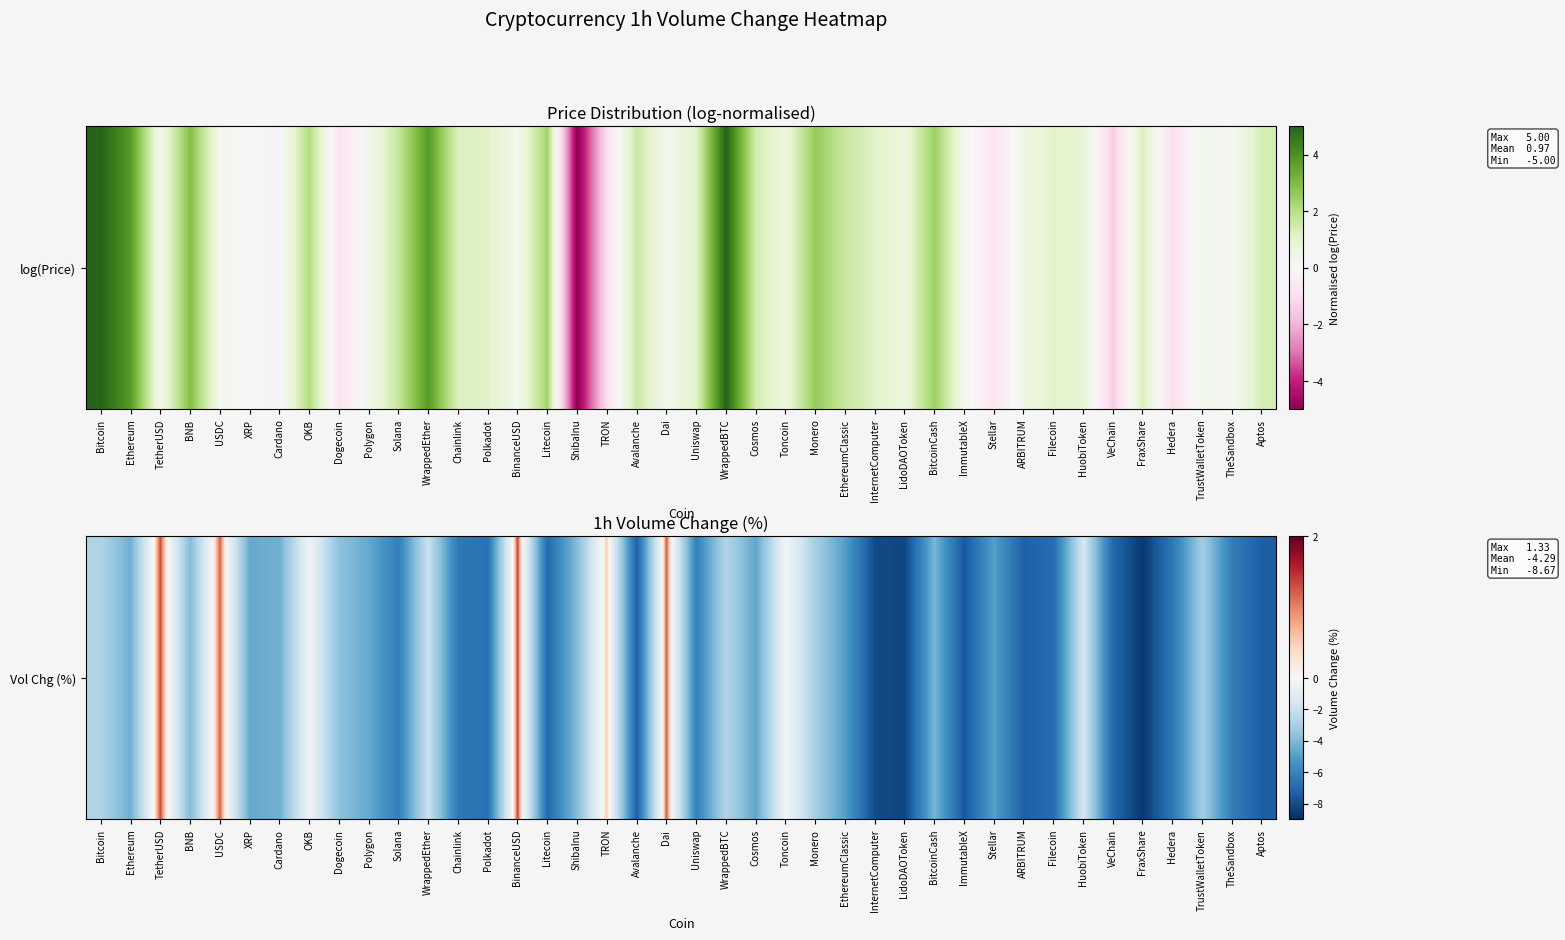

What is the minimum value shown in the chart?

-8.7